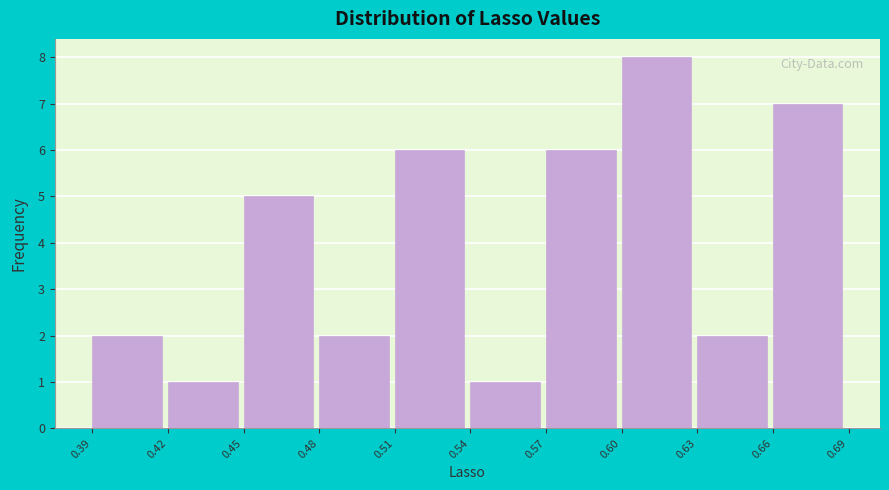

Reading left to right, transcribe this chart: for each bar, give the range it covers on the x-axis and its height. The values are not printed on the chart, so give them approximately, as read against the axis.

0.39 to 0.42: 2
0.42 to 0.45: 1
0.45 to 0.48: 5
0.48 to 0.51: 2
0.51 to 0.54: 6
0.54 to 0.57: 1
0.57 to 0.60: 6
0.60 to 0.63: 8
0.63 to 0.66: 2
0.66 to 0.69: 7